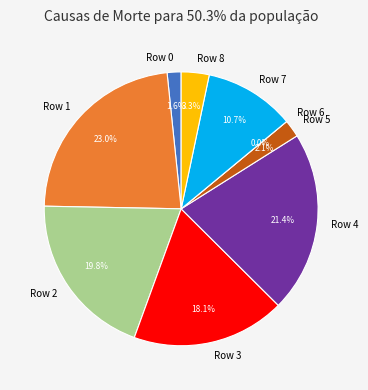

What is the smallest slice in the pie chart?

Row 6